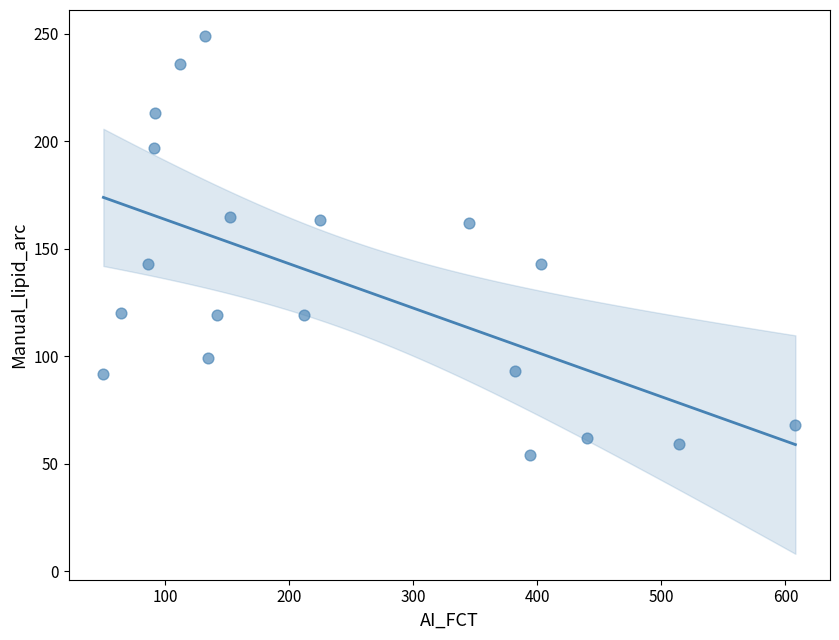

What is the range of Y values (max minus min)?

195.0